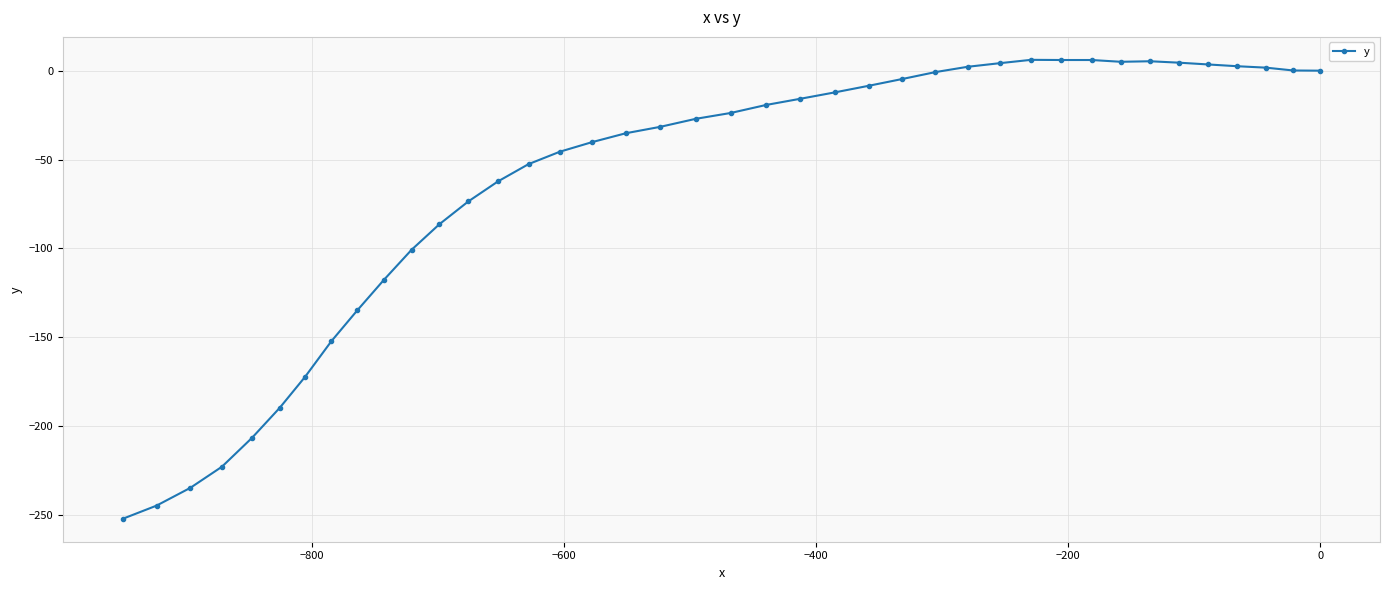

What is the sum of all values?

-2521.7